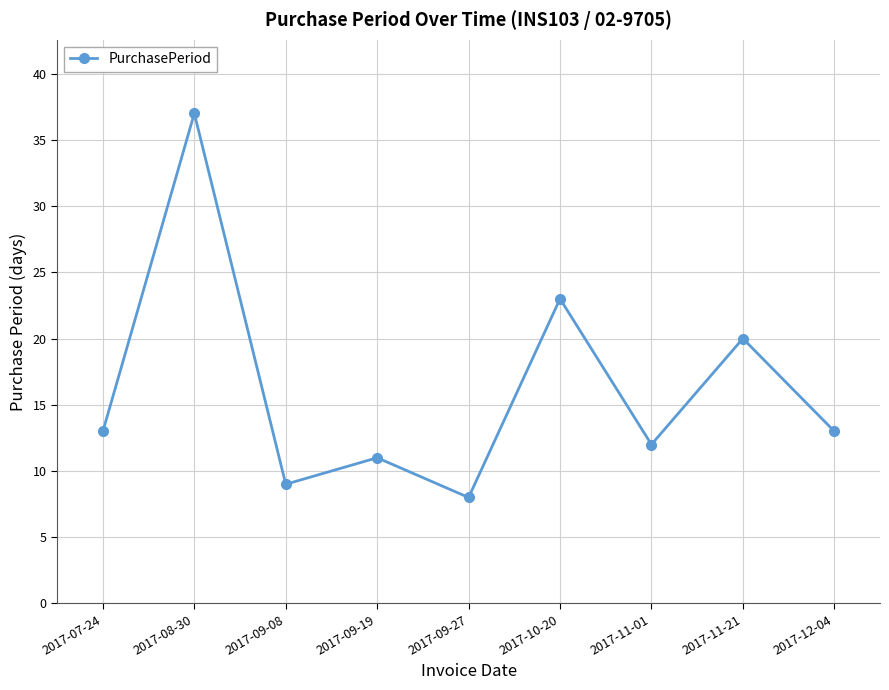

At which category does the data reach its first local peak?

2017-08-30